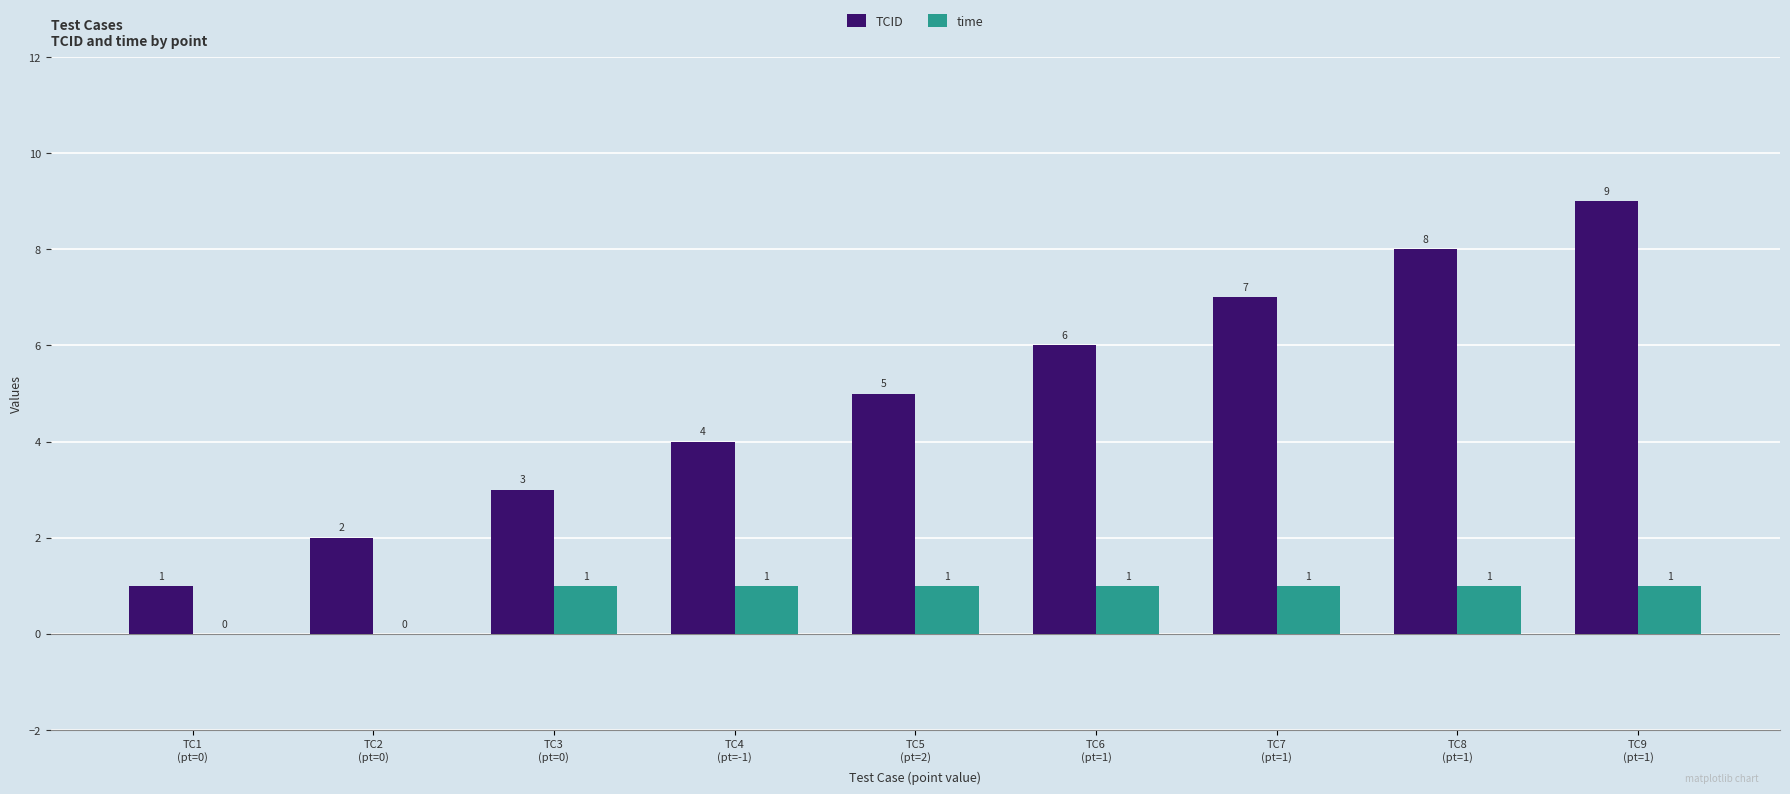

What is the average value of the TCID series?

5